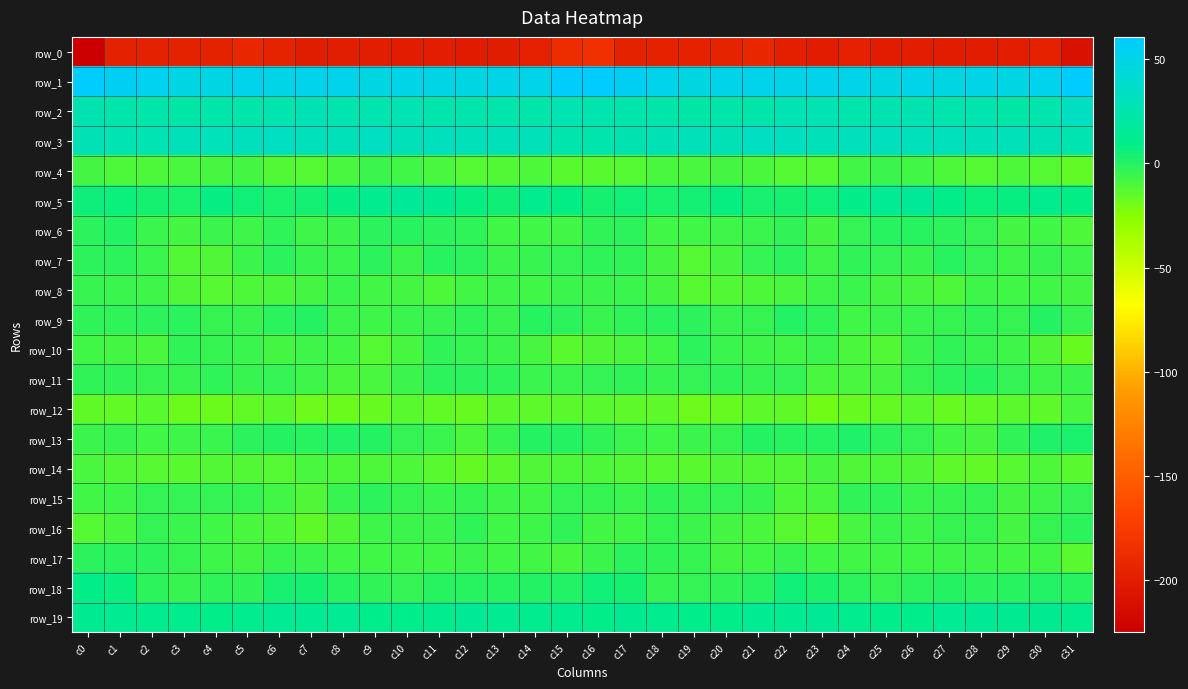

Which category has the lowest value in the row_9 series?

c24